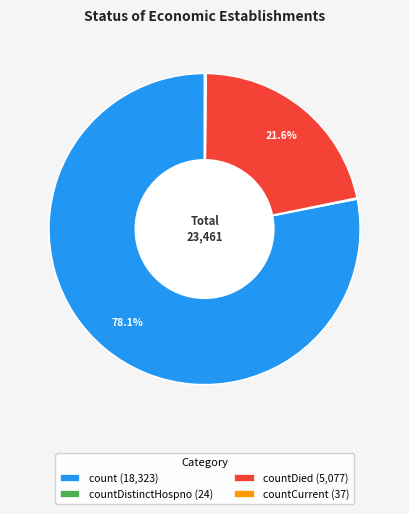

What portion of the pie excludes count (18,323)?

21.9%